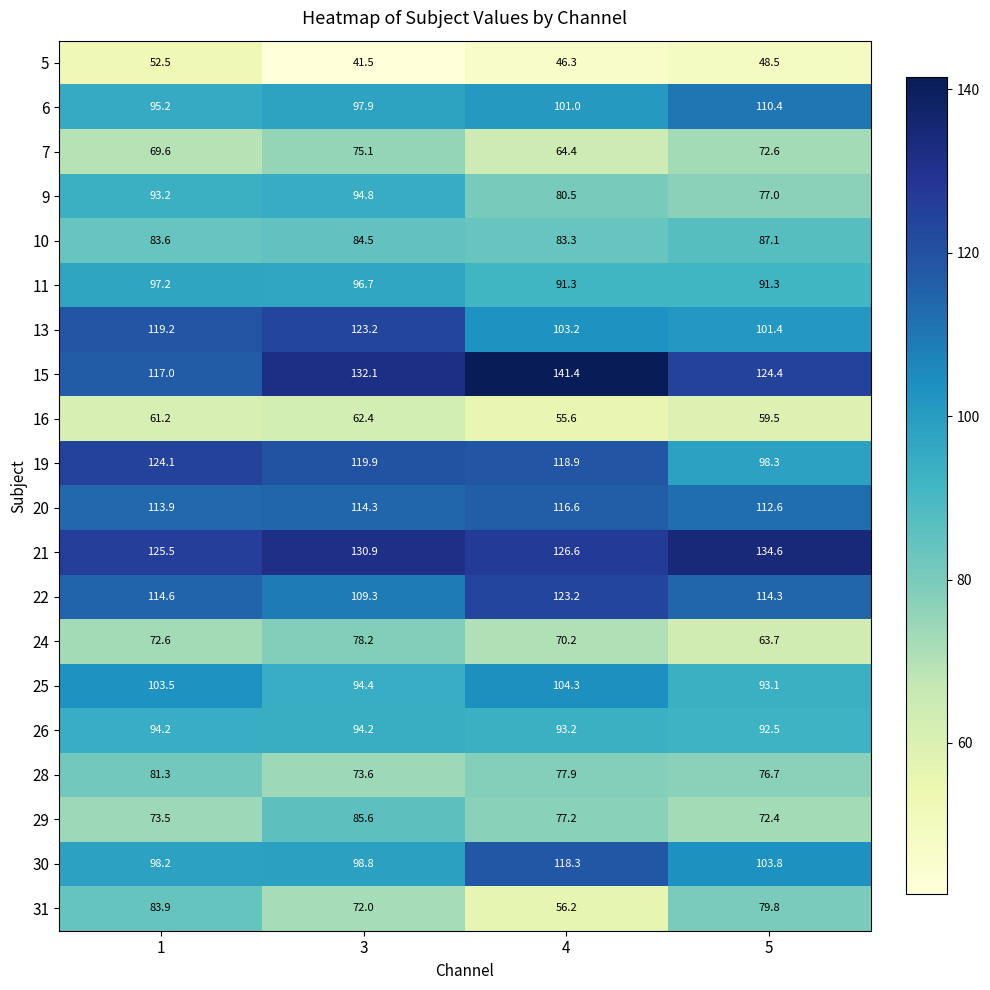

The 28 series shows 16.8 at 5. True or false?

False